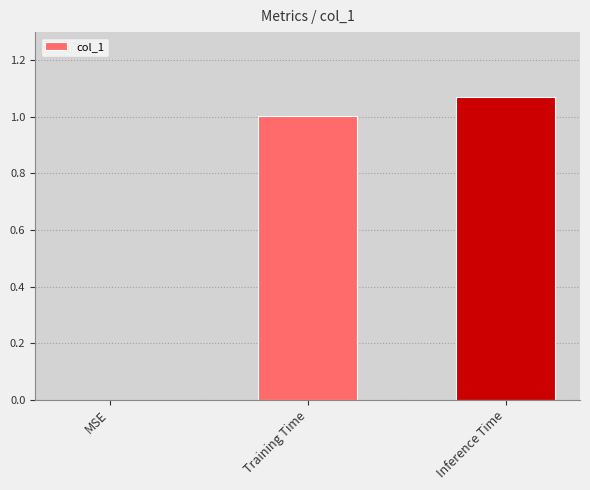

What is the sum of all values?

2.1